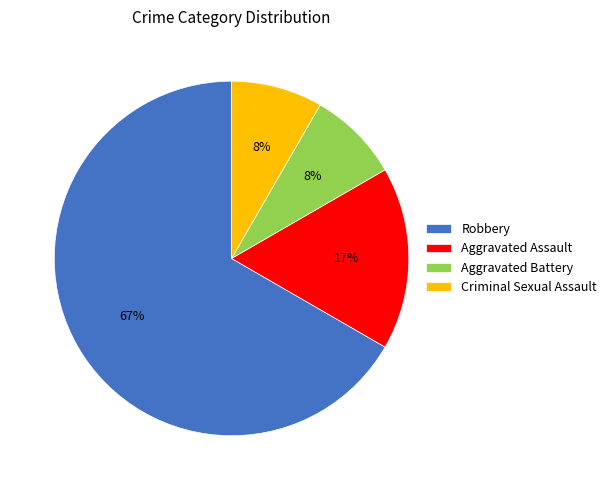

Is Robbery the majority of the pie?

Yes